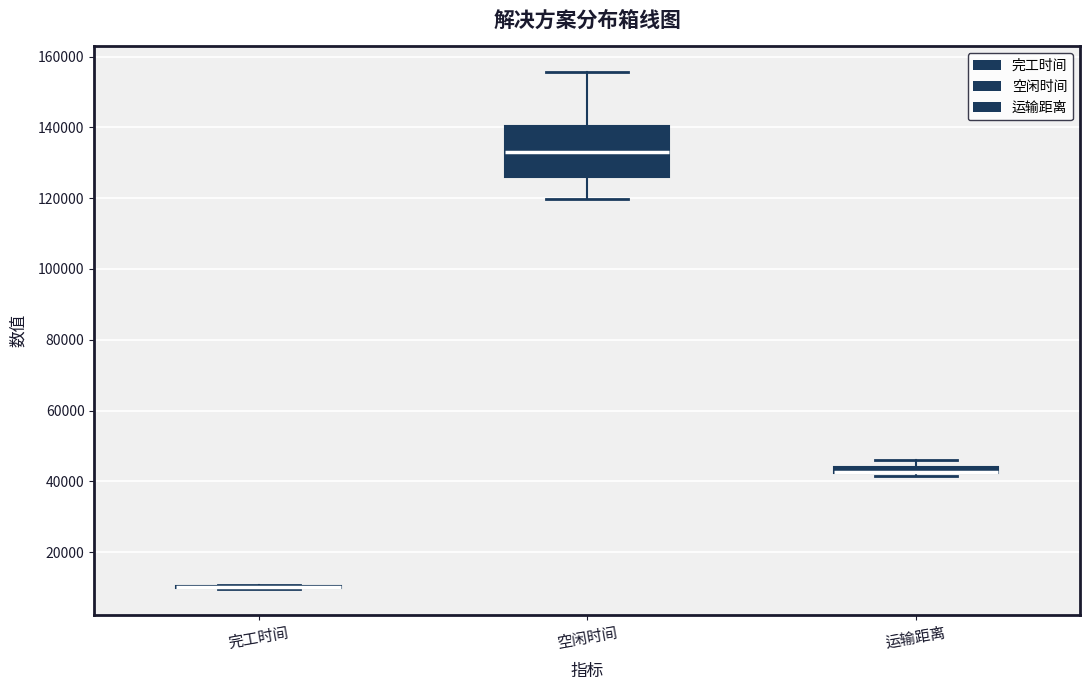

Where is the upper edge of the box for 空闲时间 on the y-axis? The values are not printed on the chart, so give them approximately, as read against the axis.

140000